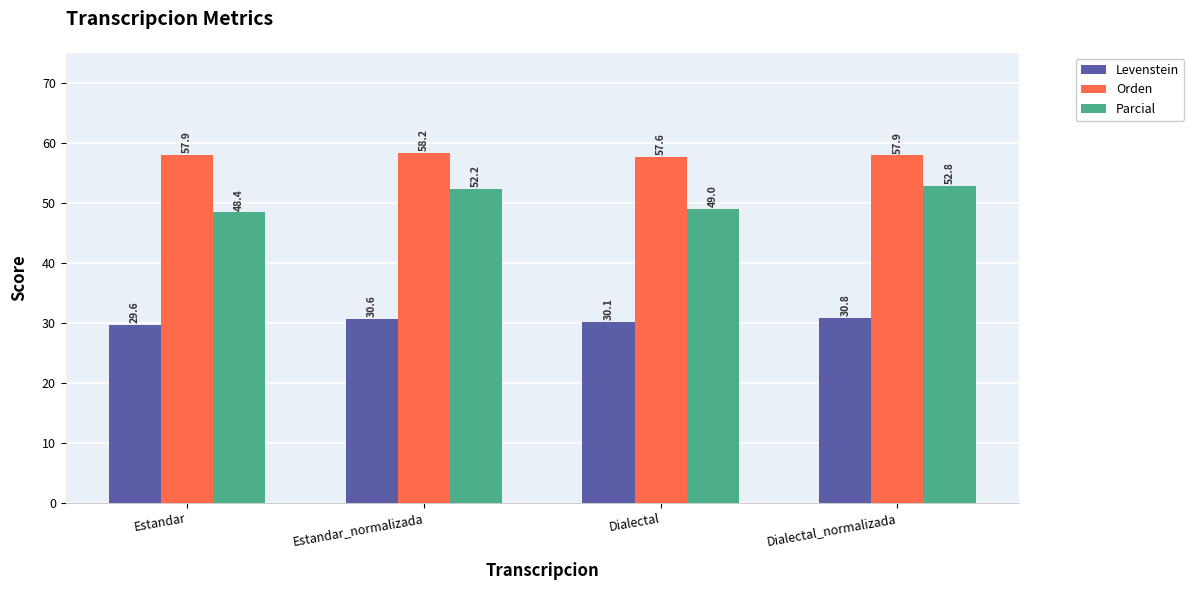

What position from the left is Estandar?

1